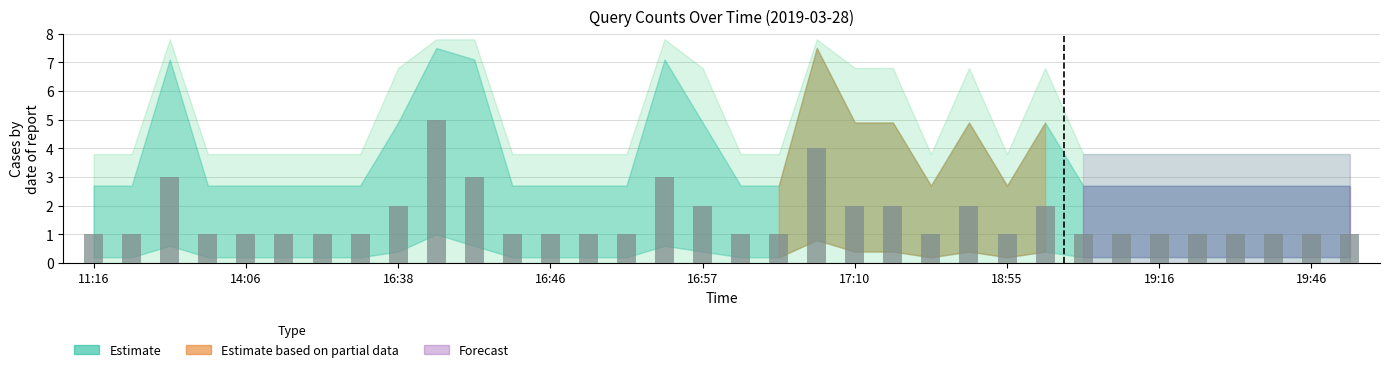

What is the difference between the maximum and second lowest values?

4